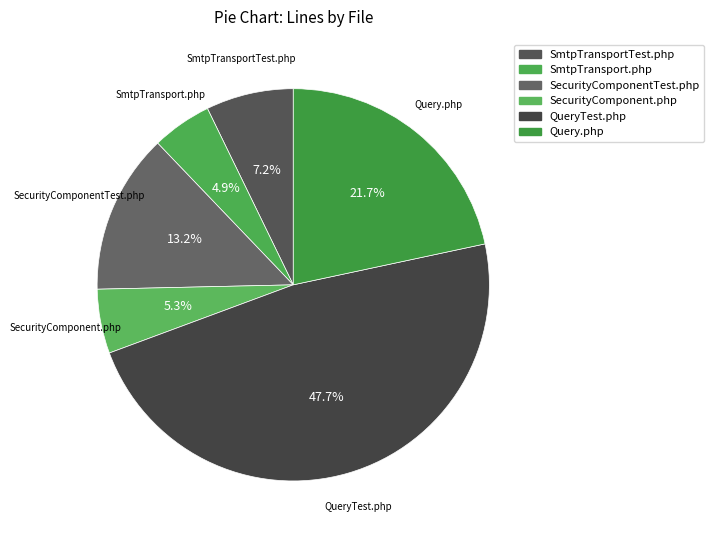

What percentage is the SecurityComponent.php slice, to the nearest percent?

5%